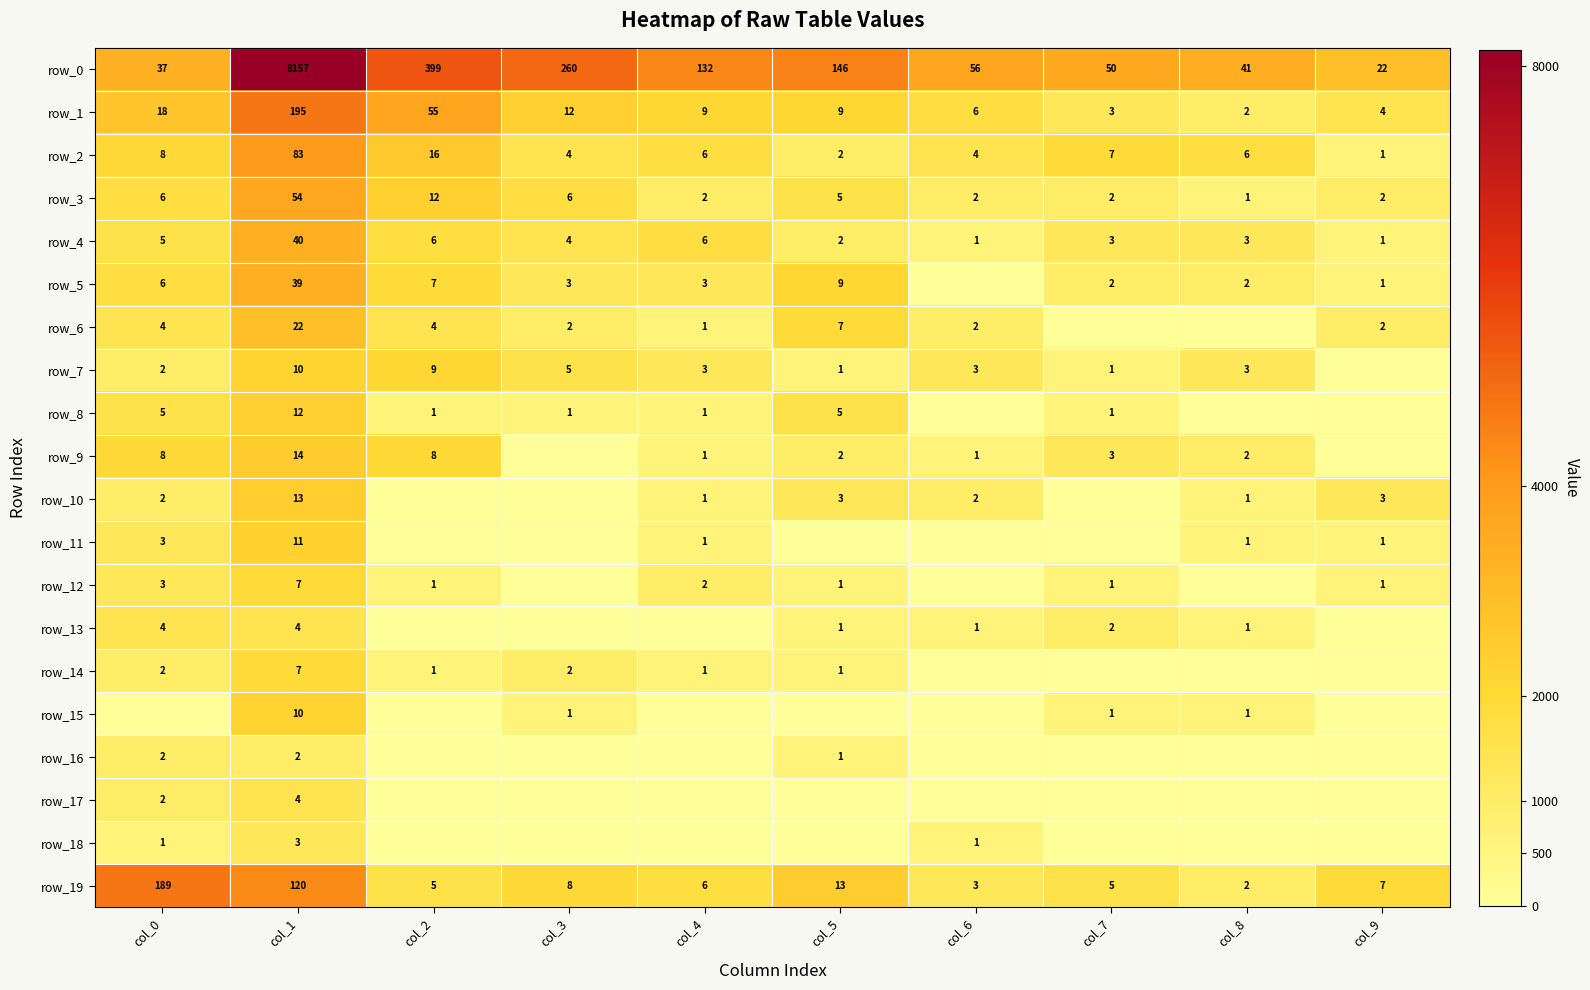

Which category has the lowest value in the row_0 series?

col_9